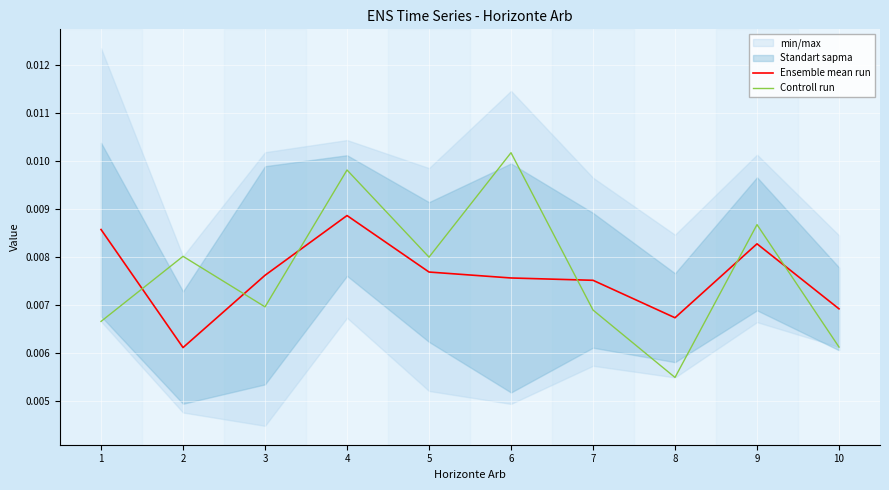

True or false: Ensemble mean run and Controll run cross at least once.

True